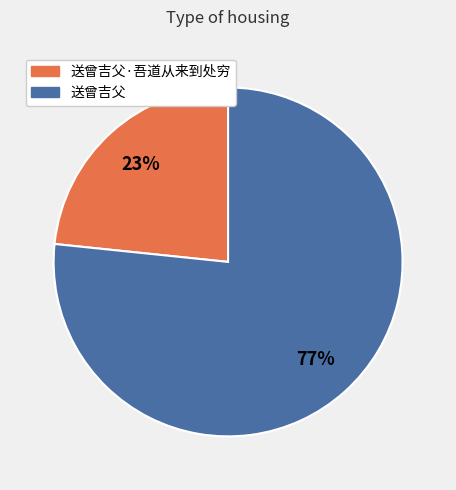

Is there a majority slice in this chart?

Yes